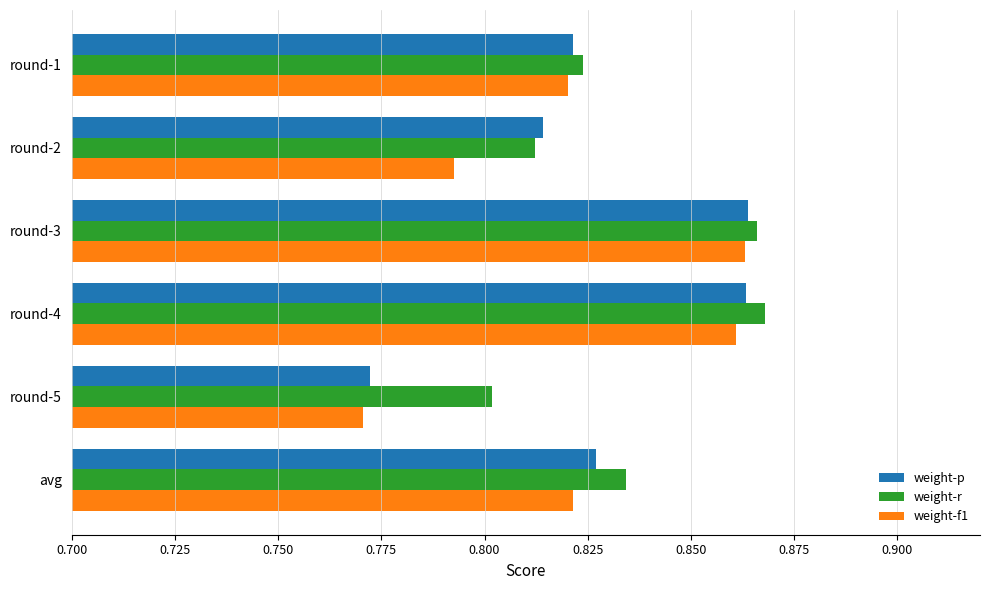

The value of weight-r at round-4 is 0.6. True or false?

False